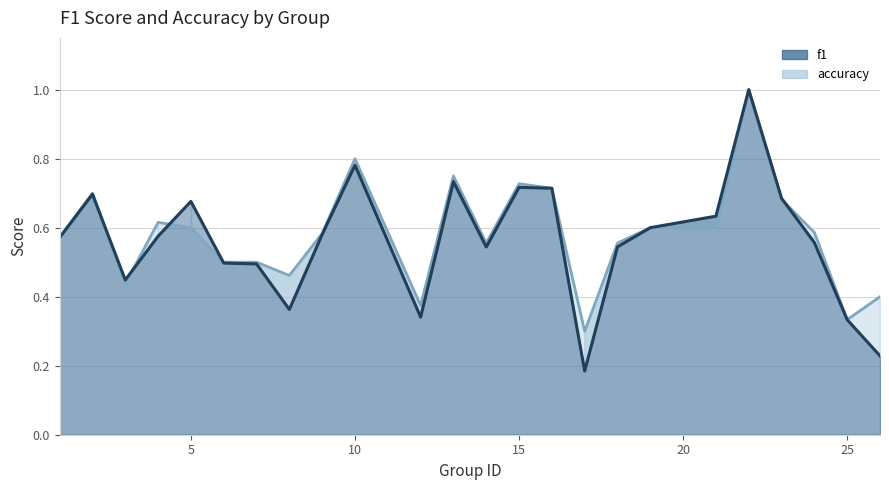

What is the average value of the f1 series?

0.6